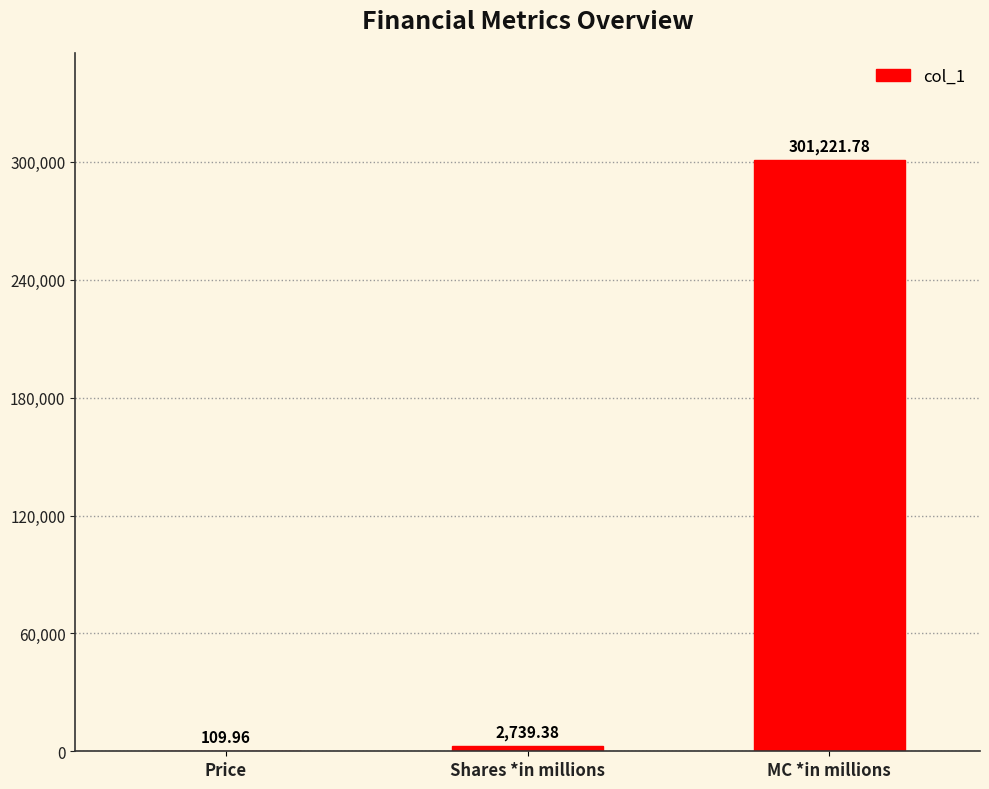

Reading left to right, transcribe all the data shown in this chart.

Price=110.0	Shares *in millions=2739.4	MC *in millions=301221.8